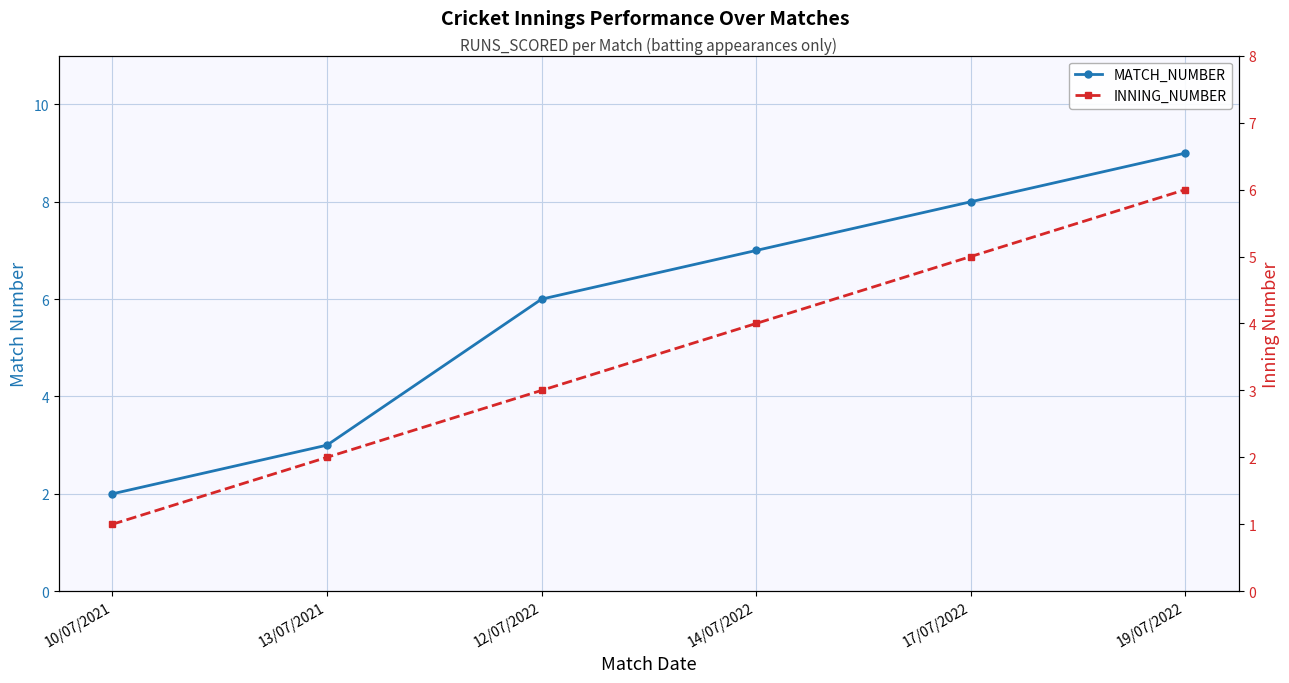

What position from the left is 17/07/2022?

5